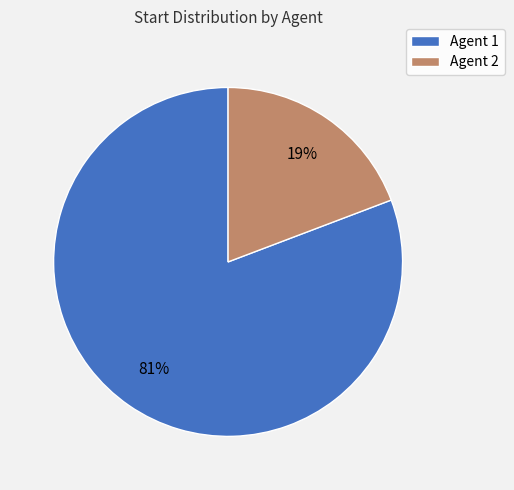

The Agent 1 slice represents 81% of the pie. True or false?

True